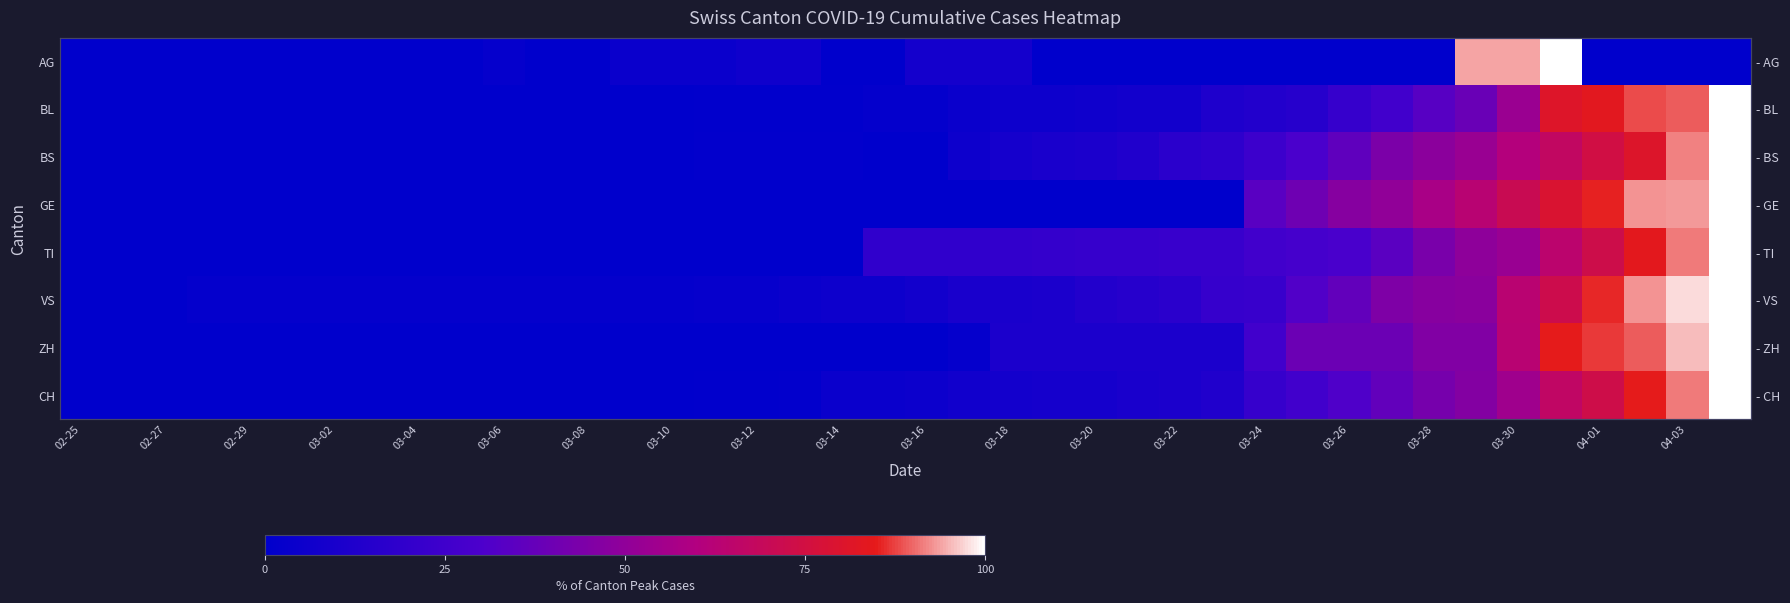

What is the total value across all series at 04-01?

562.2